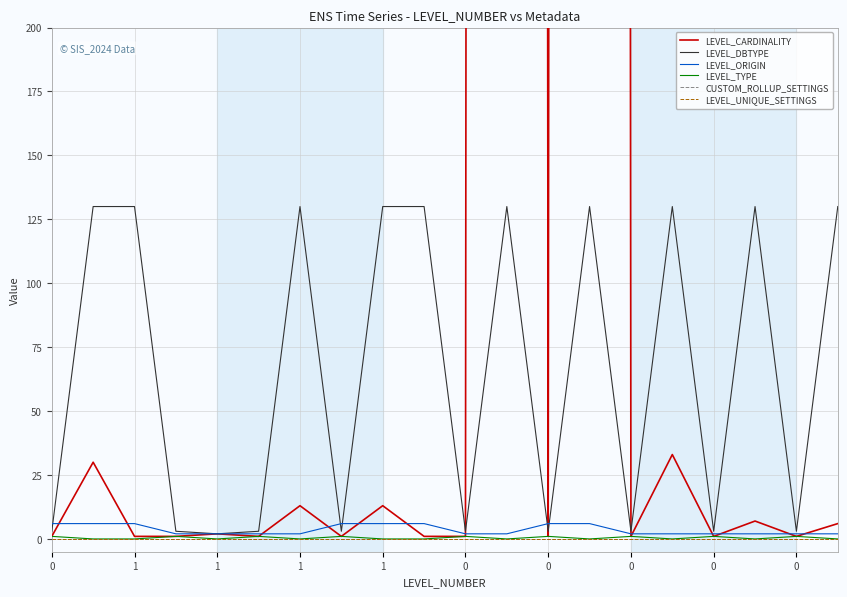

How many interior local peaks does the LEVEL_TYPE series have?

8